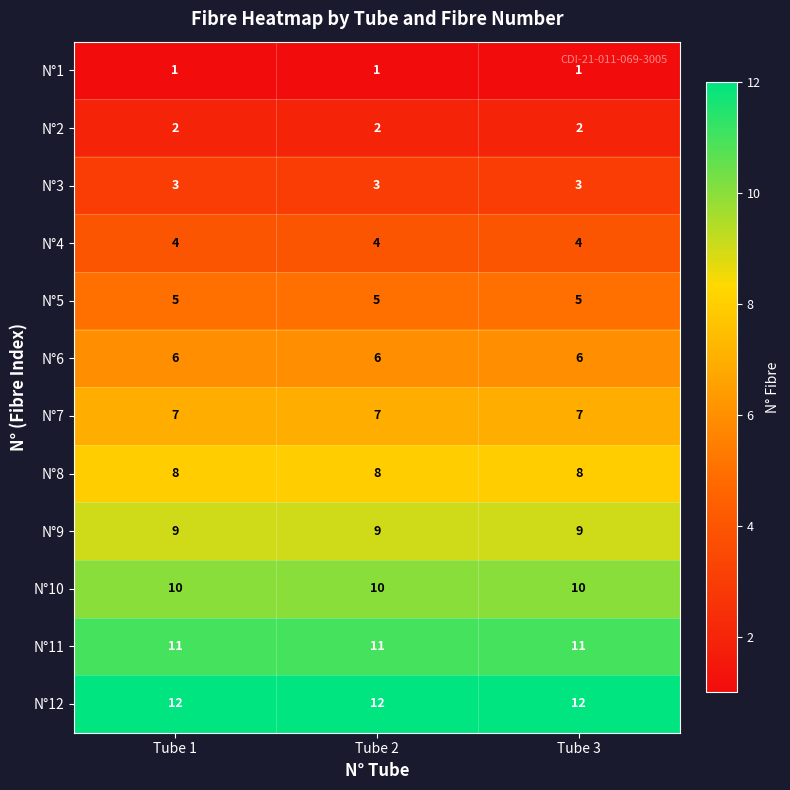

What is the minimum value for N°11?

11